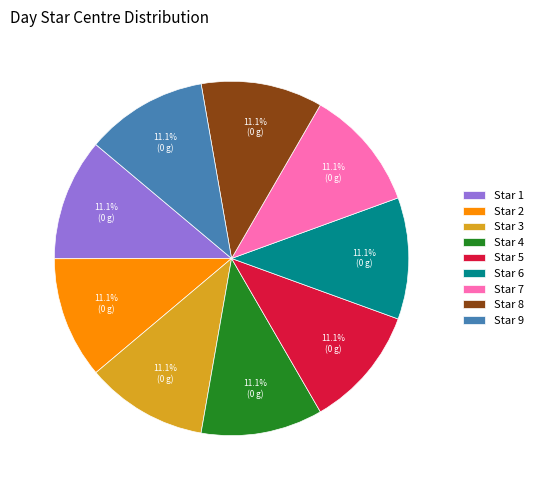

What is the ratio of the value at Star 4 to the value at Star 1?

1.0